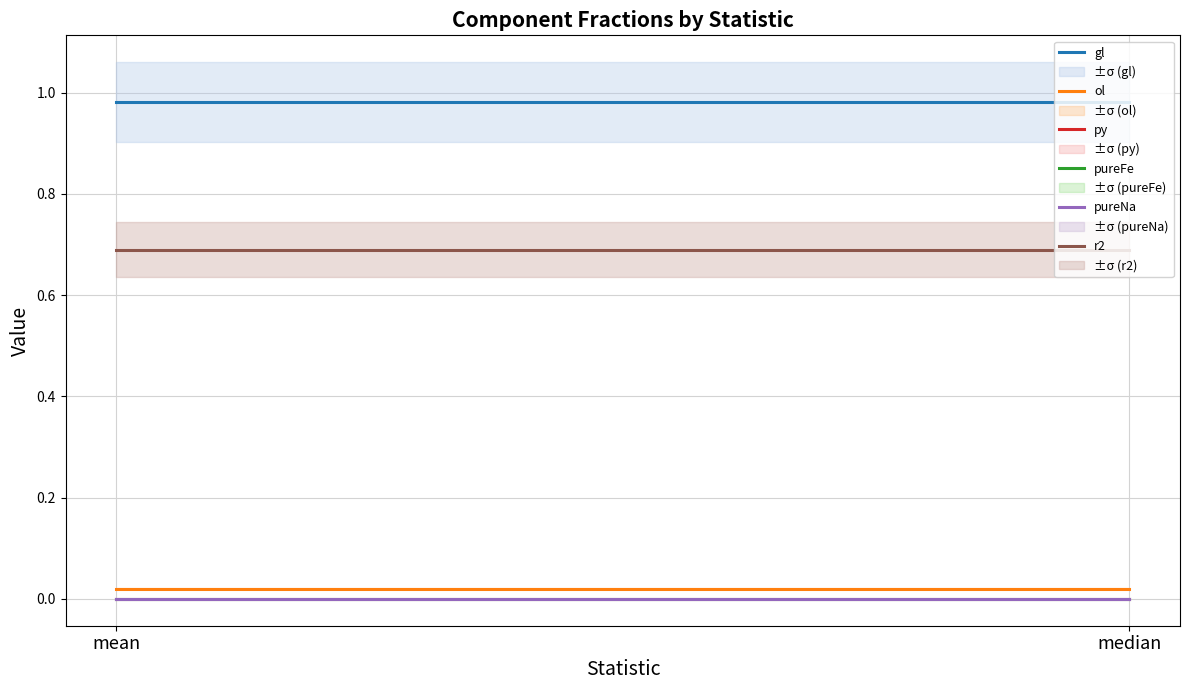

What is the label of the 1st point from the right?

median